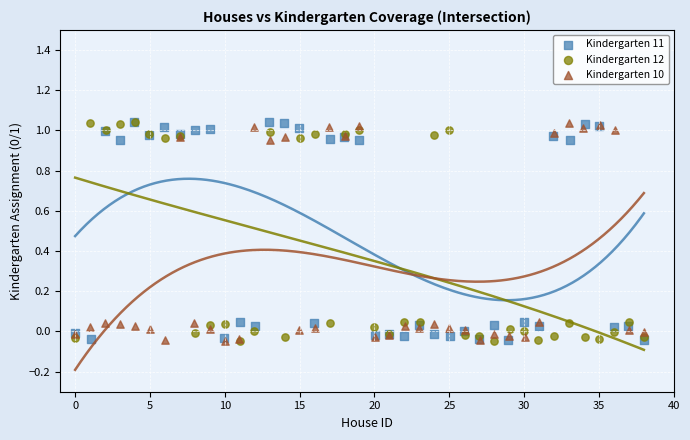

What are all the series names shown in the legend?

Kindergarten 11, Kindergarten 12, Kindergarten 10